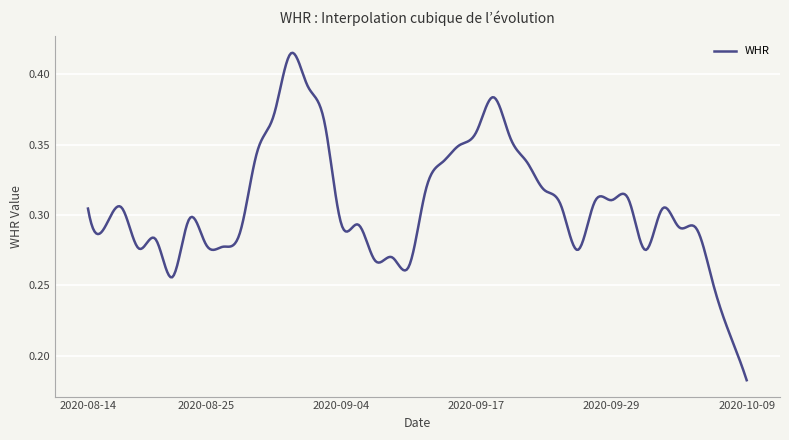

What is the sum of all values?

122.7